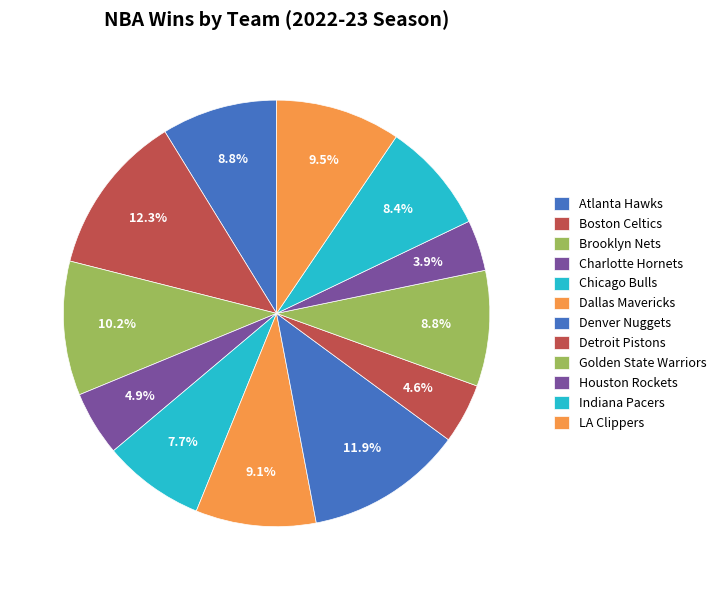

Which has a higher value, Denver Nuggets or Indiana Pacers?

Denver Nuggets